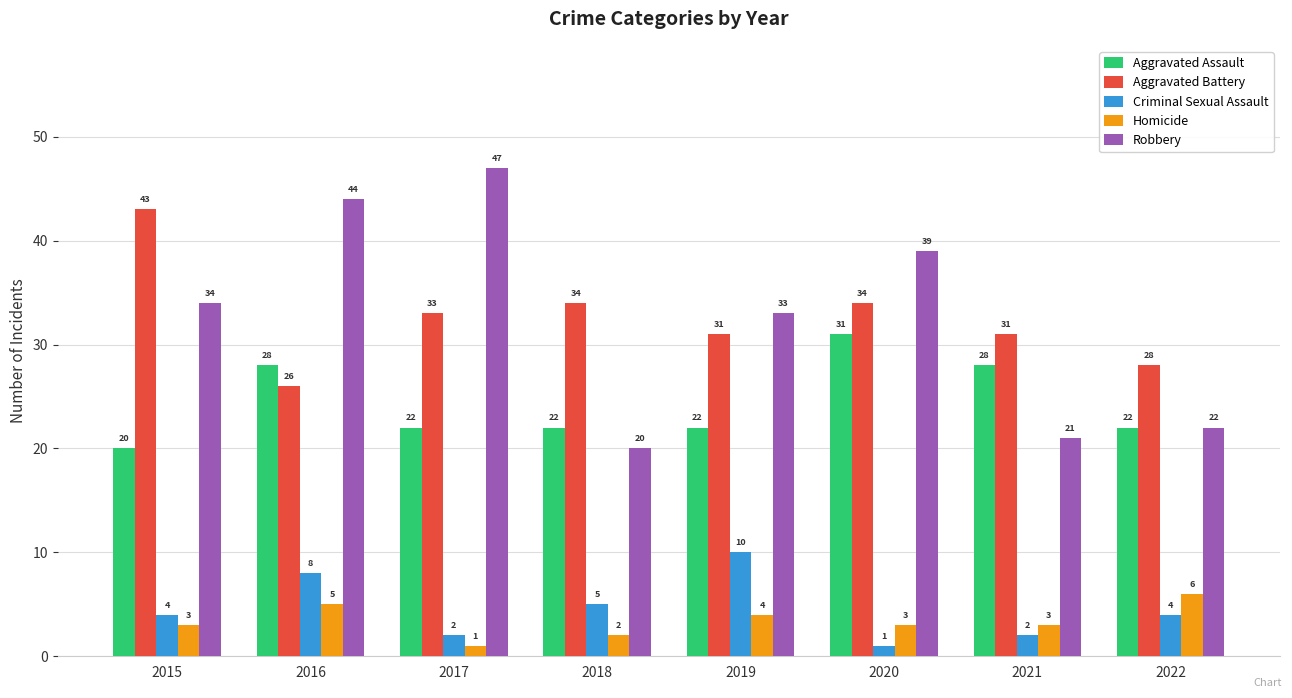

What is the value of the Homicide bar at the 2nd from the left?

5